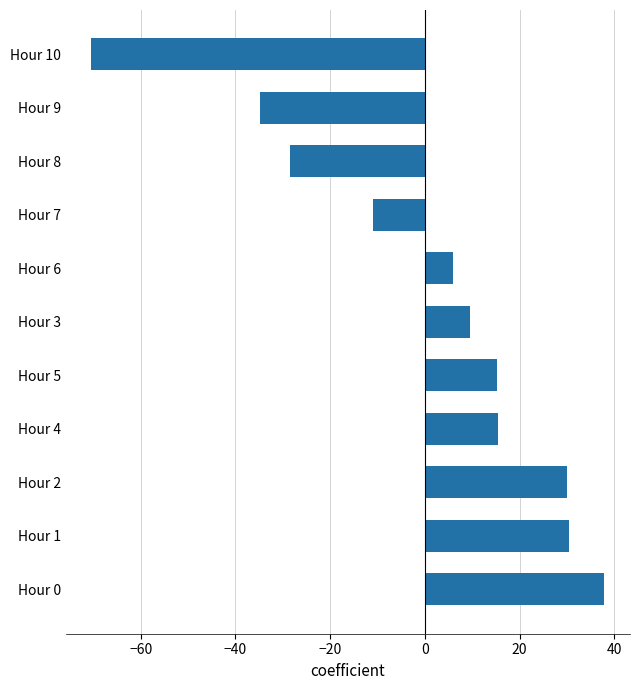

How many bars are there in total?

11